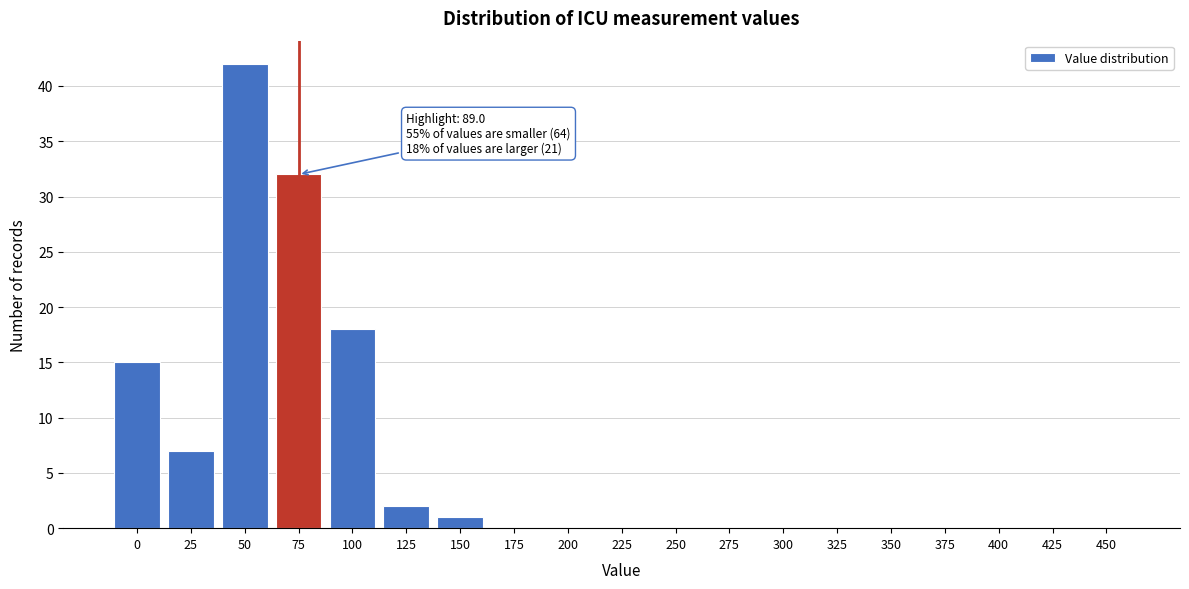

Reading left to right, what are all the values shown in this chart?

0=15	25=7	50=42	75=32	100=18	125=2	150=1	175=0	200=0	225=0	250=0	275=0	300=0	325=0	350=0	375=0	400=0	425=0	450=0